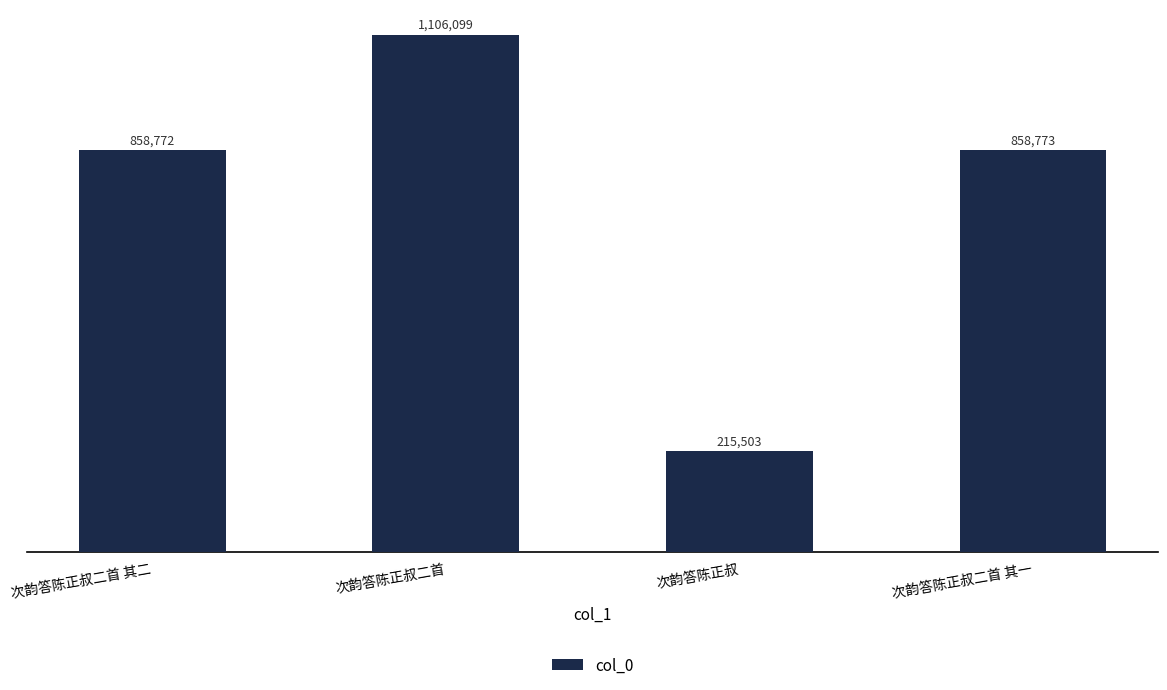

Which has a higher value, 次韵答陈正叔二首 其一 or 次韵答陈正叔二首 其二?

次韵答陈正叔二首 其一